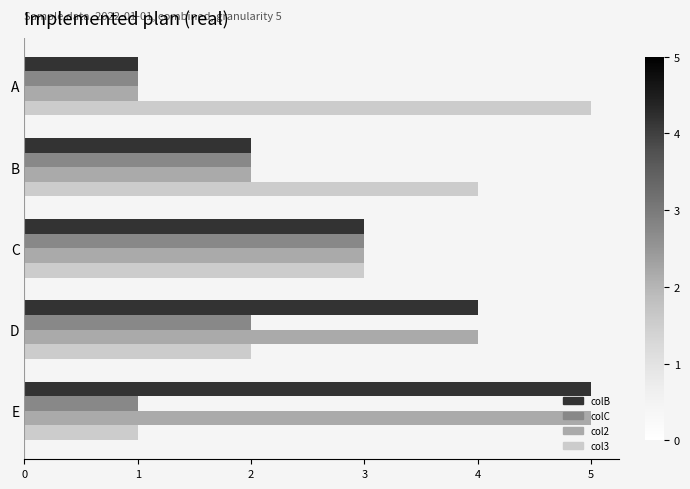

At which label is col3 closest to 3?

C